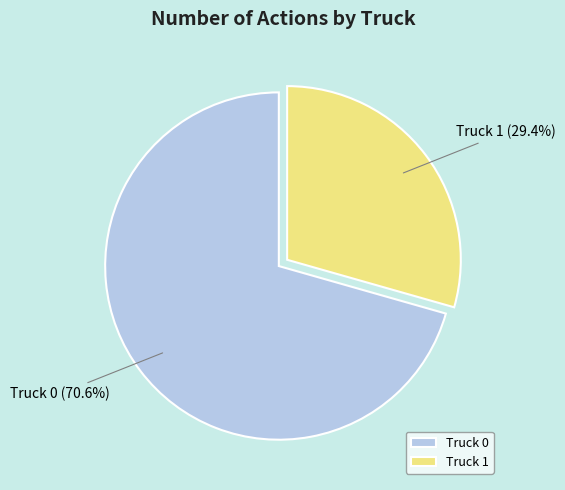

What is the ratio of the value at Truck 0 to the value at Truck 1?

2.4